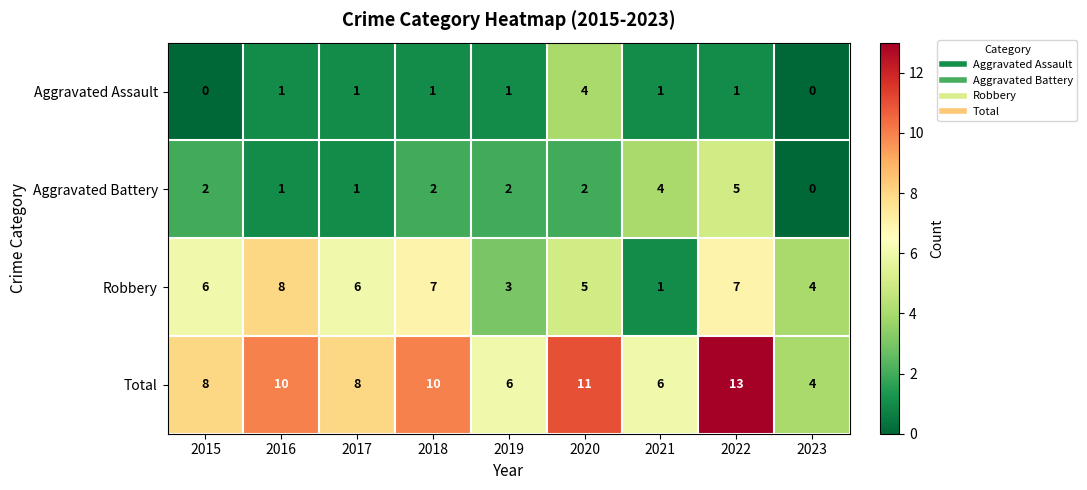

Is it true that Robbery equals 6 at 2015?

True